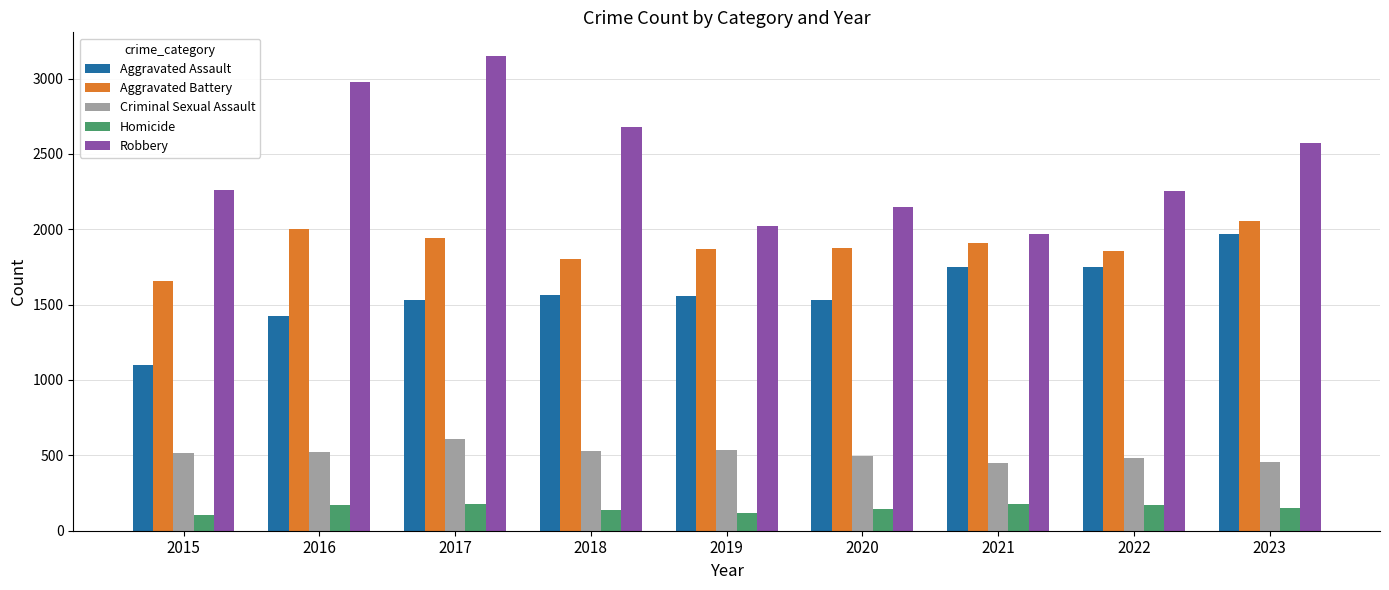

How many bars are there in each group?

5